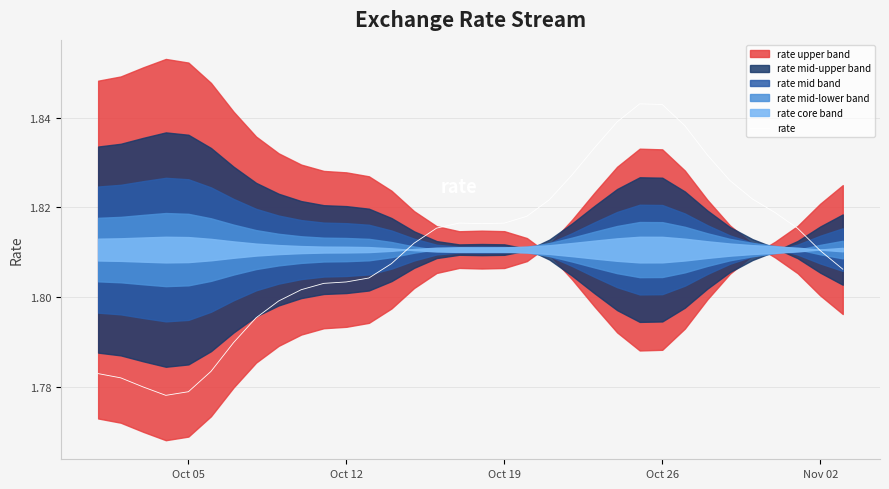

What is the greatest value displayed?

1.8